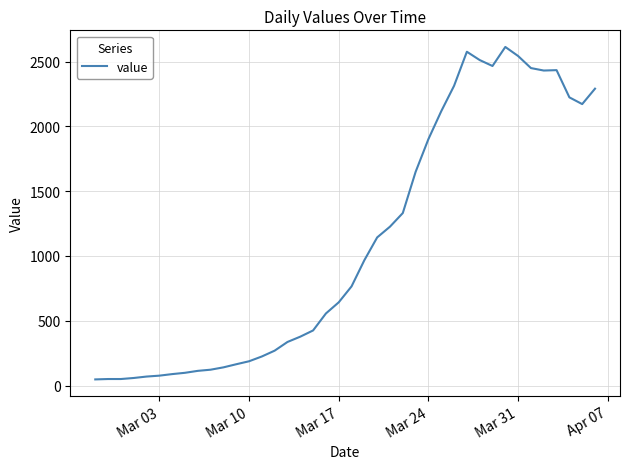

What is the maximum value shown in the chart?

2613